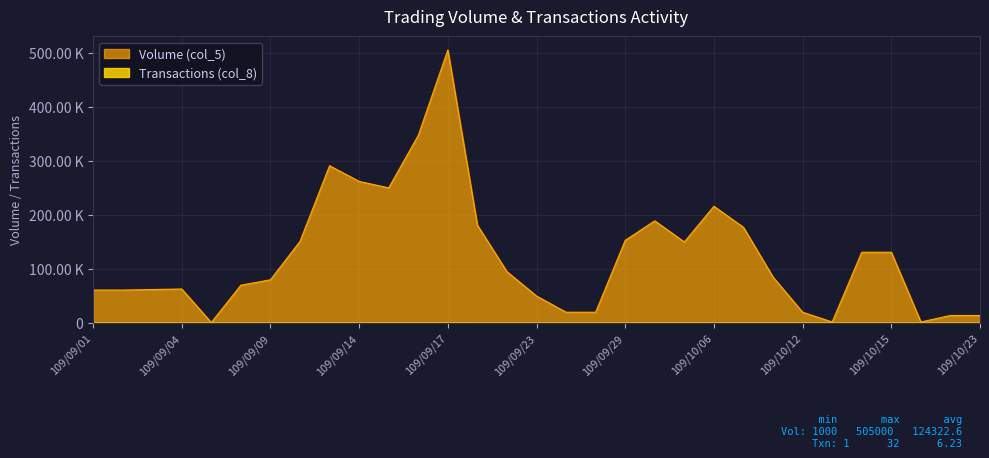

True or false: Transactions (col_8) has more than 1 interior local peaks.

True